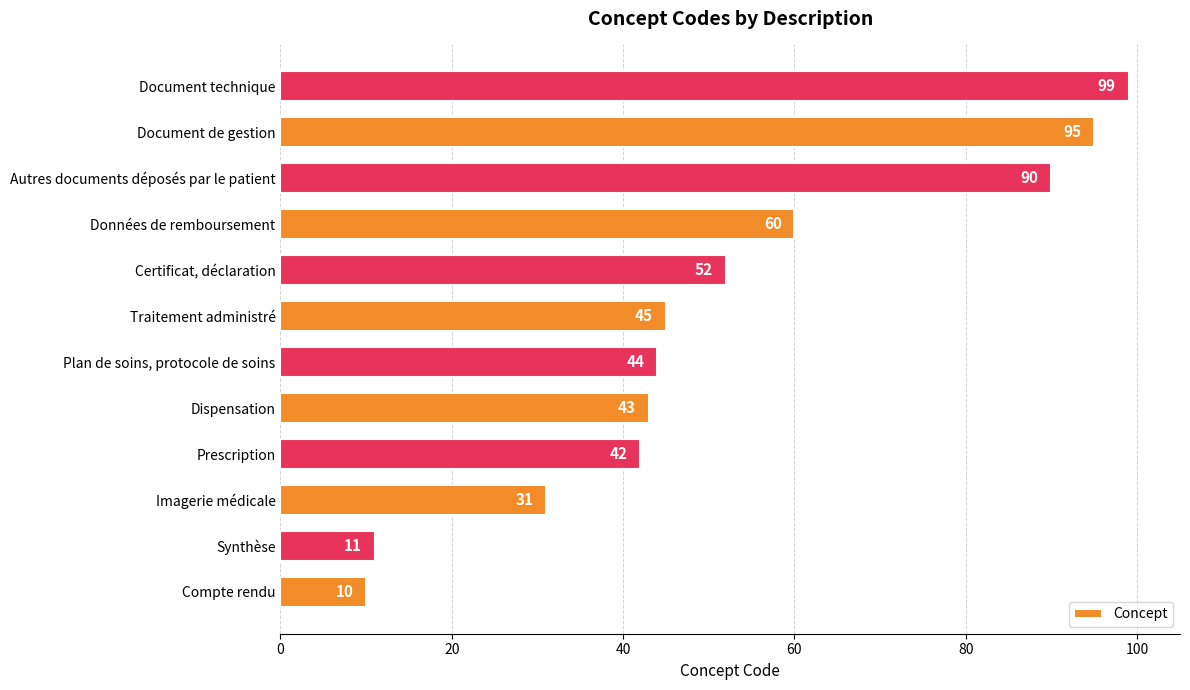

How many series are shown in this chart?

1